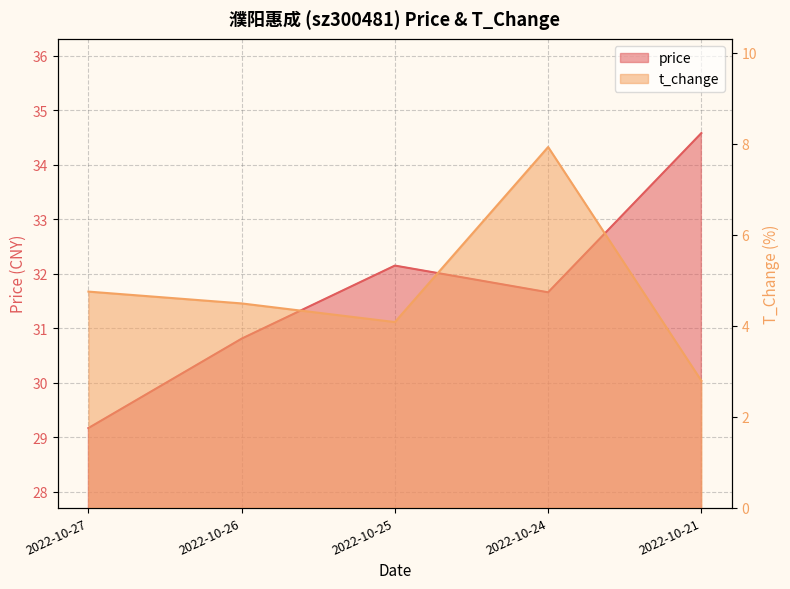

True or false: price has a value of 29.2 at 2022-10-27.

True